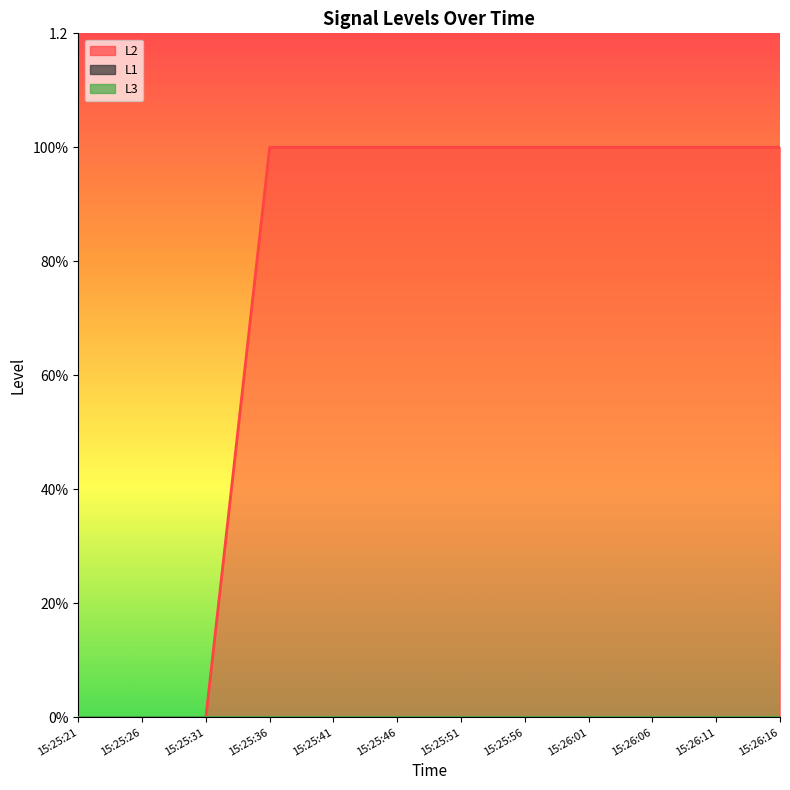

Count the number of categories in the chart.

12